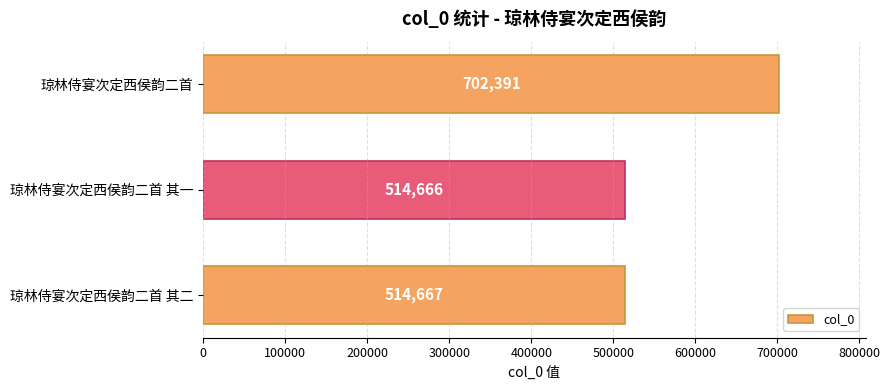

List the labels in order of value, smallest first.

琼林侍宴次定西侯韵二首 其一, 琼林侍宴次定西侯韵二首 其二, 琼林侍宴次定西侯韵二首